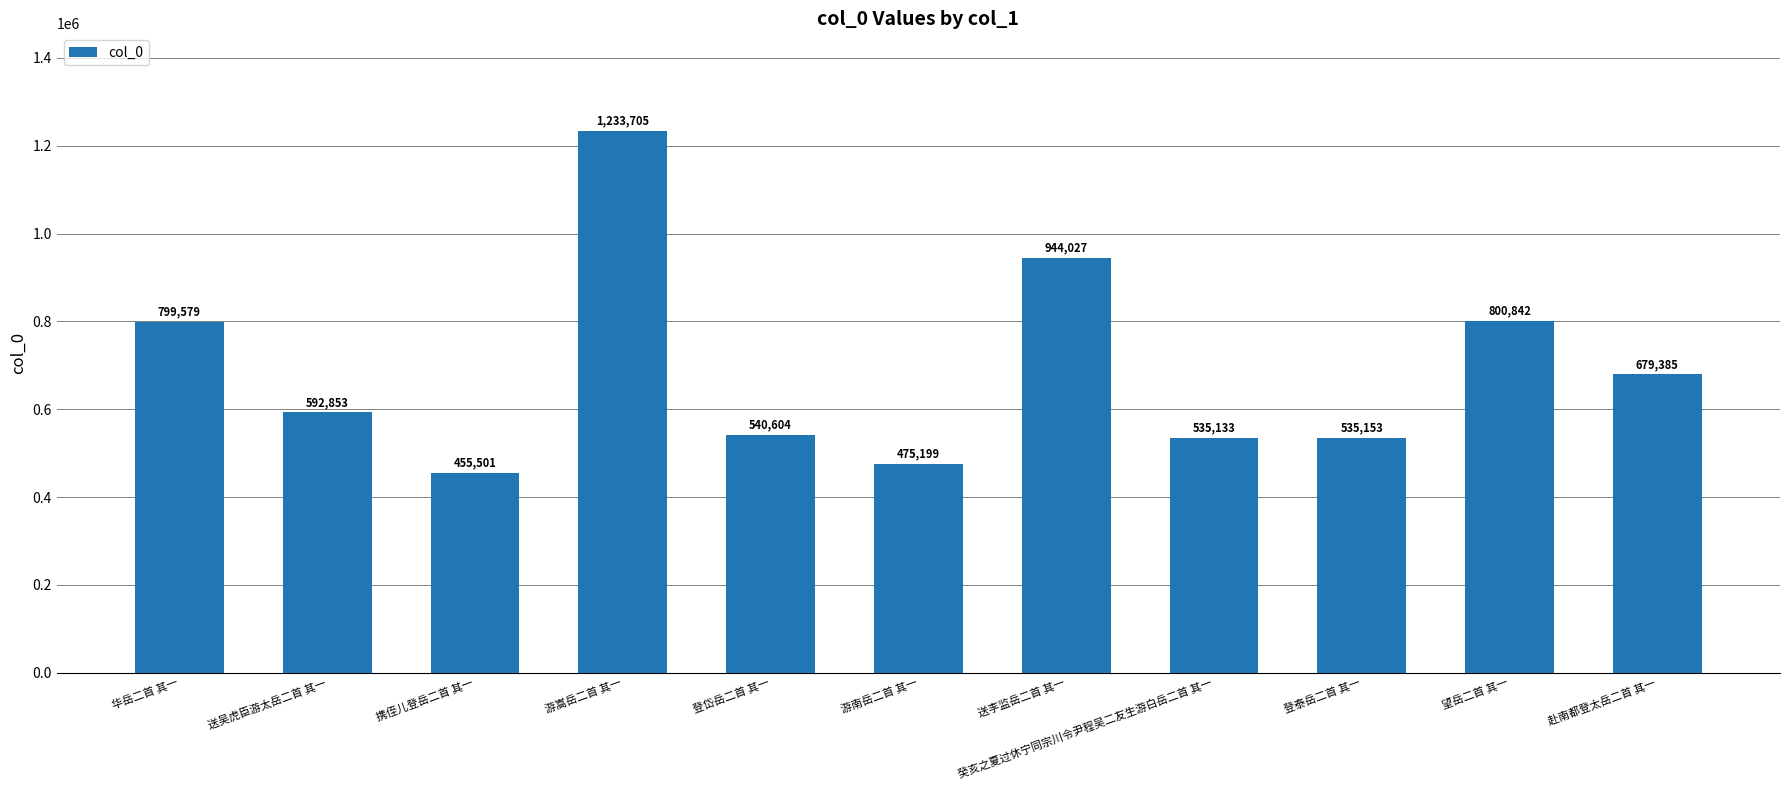

What is the label of the 9th bar from the right?

携侄儿登岳二首 其一